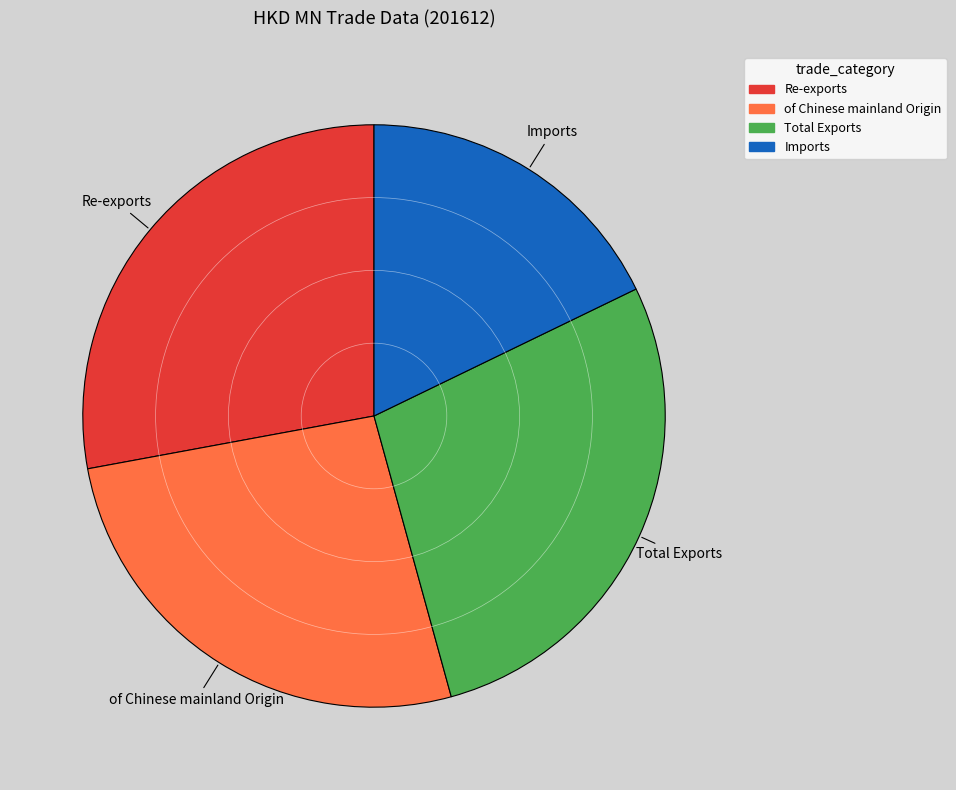

Is the sum of Re-exports and of Chinese mainland Origin greater than half?

Yes